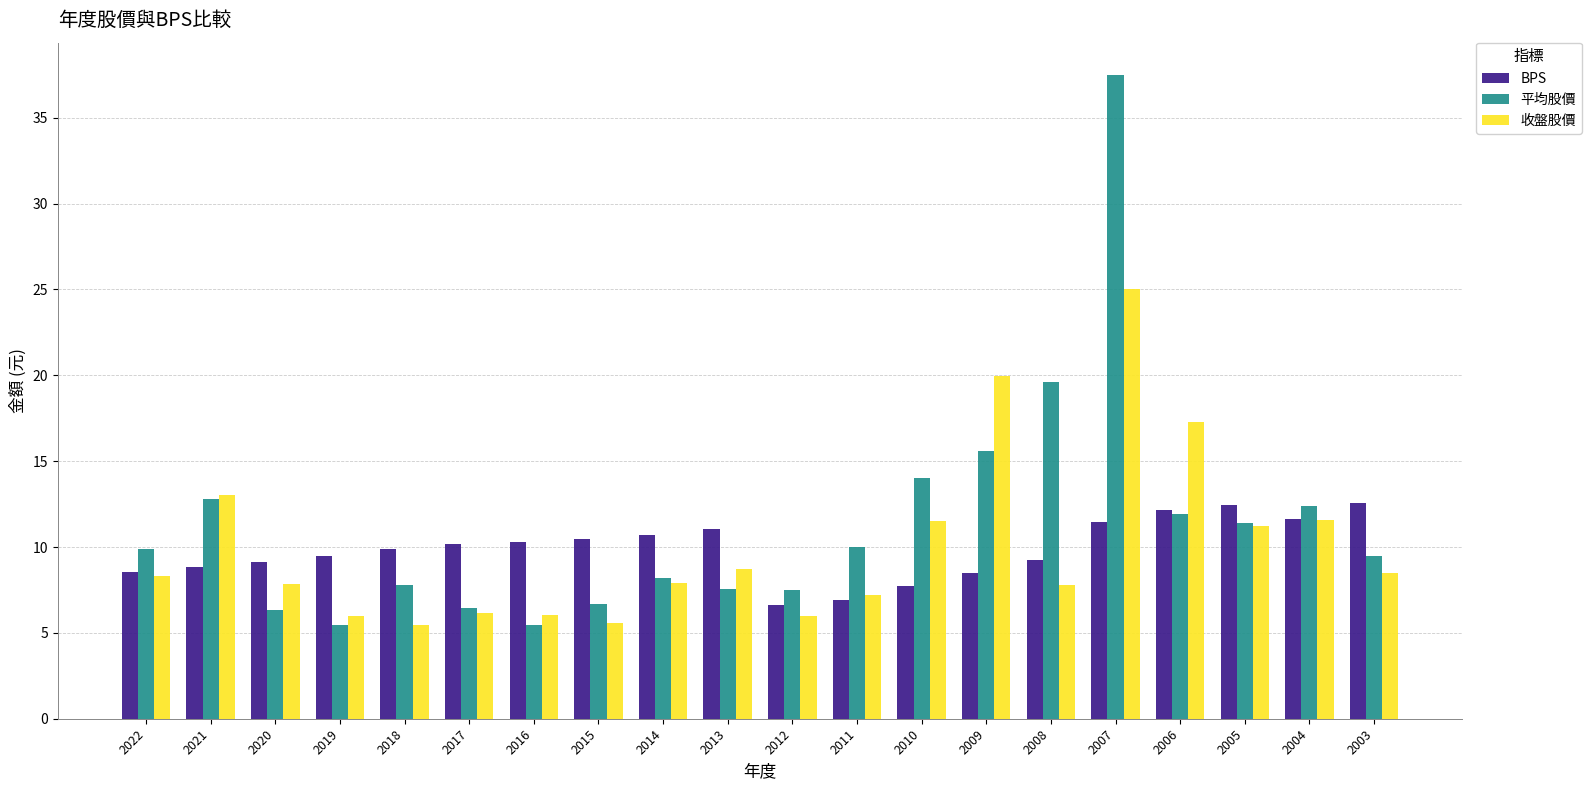

What is the approximate value of BPS at 2008?

9.3